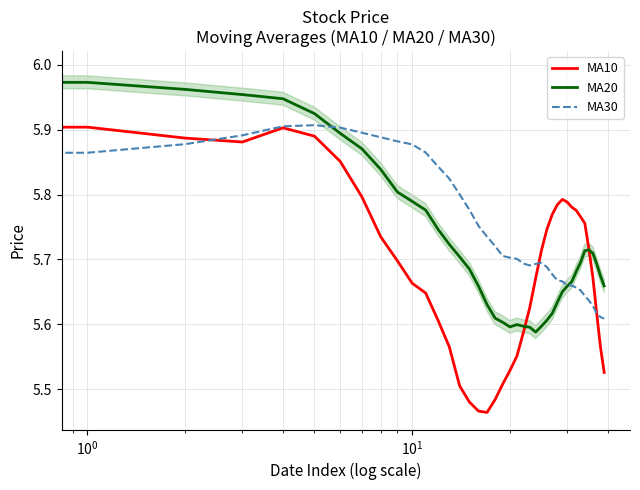

Between 35 and 37, which series saw the biggest shift?

MA10